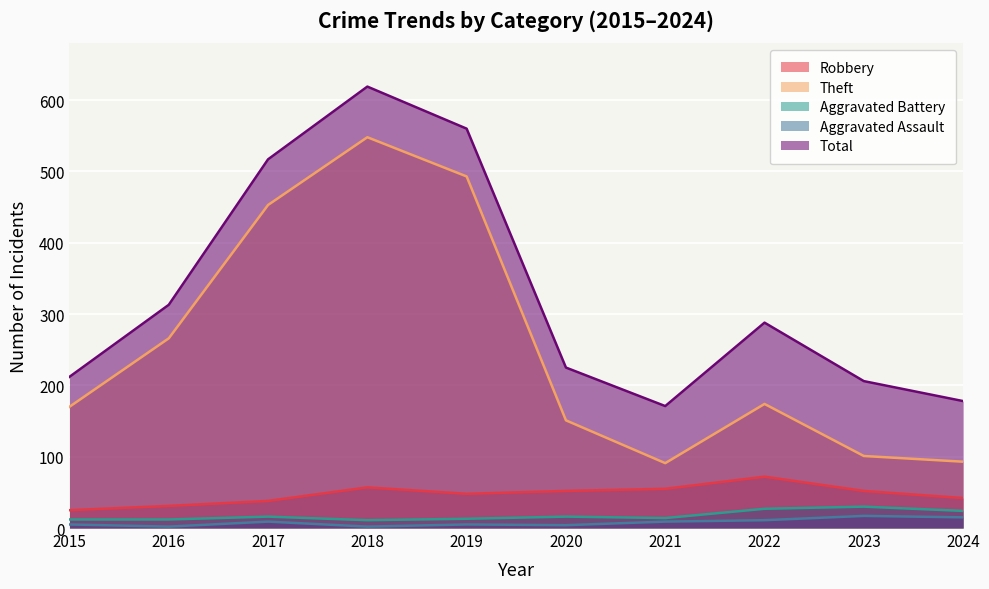

Which has a higher value, 2019 or 2017?

2019